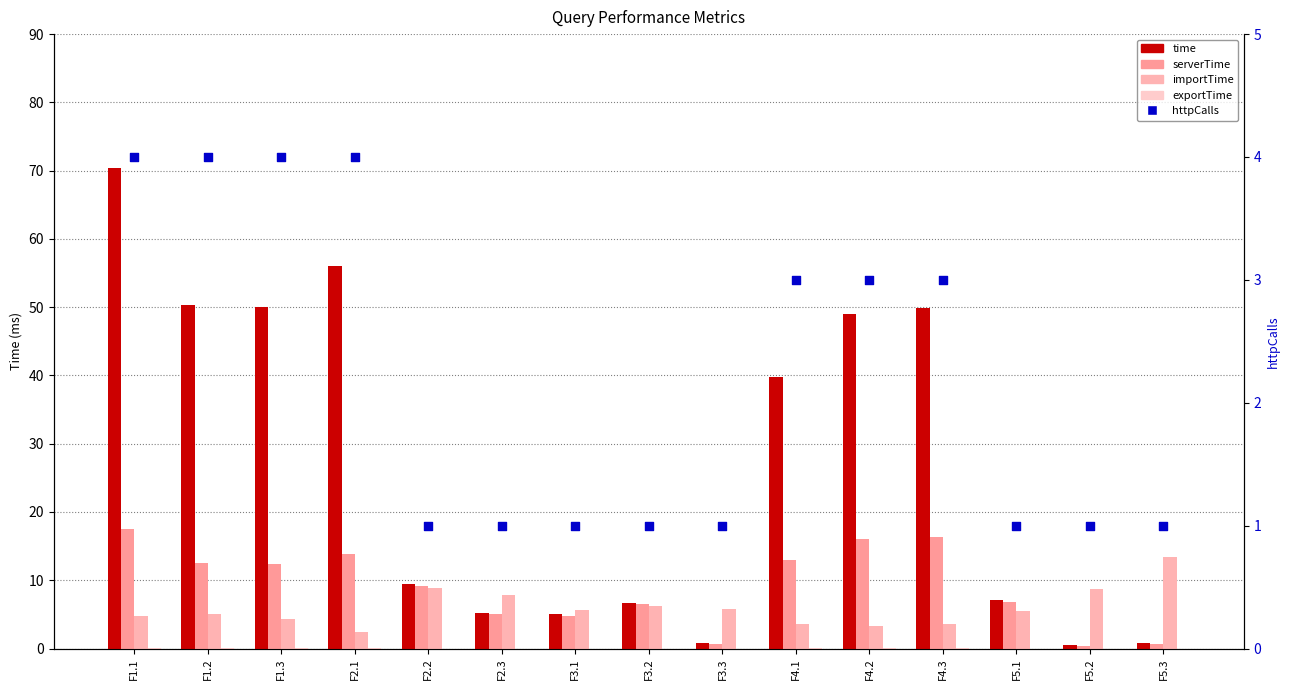

Which series reaches the maximum Y coordinate?

time